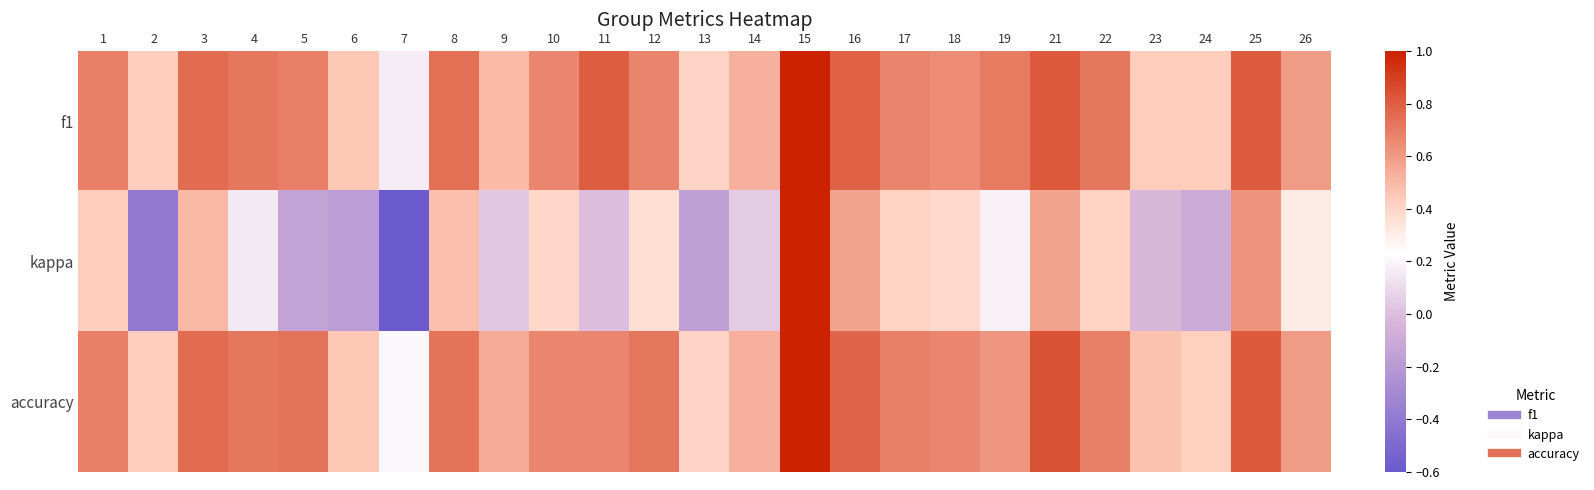

What is the spread (max minus min) of values at 19?

0.5